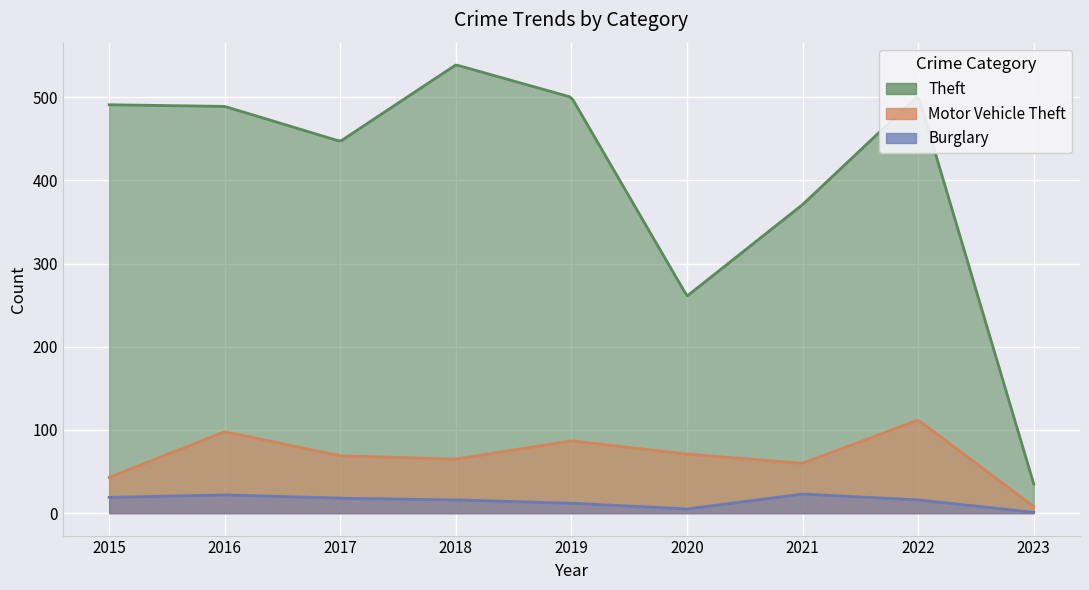

Which has a higher value, 2021 or 2019?

2019